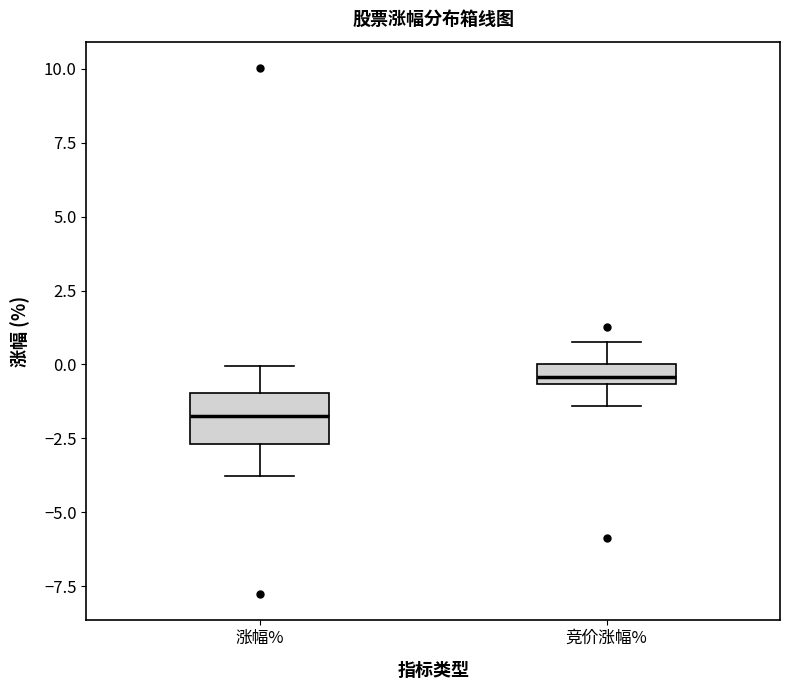

Where is the upper edge of the box for 涨幅% on the y-axis? The values are not printed on the chart, so give them approximately, as read against the axis.

-1.0